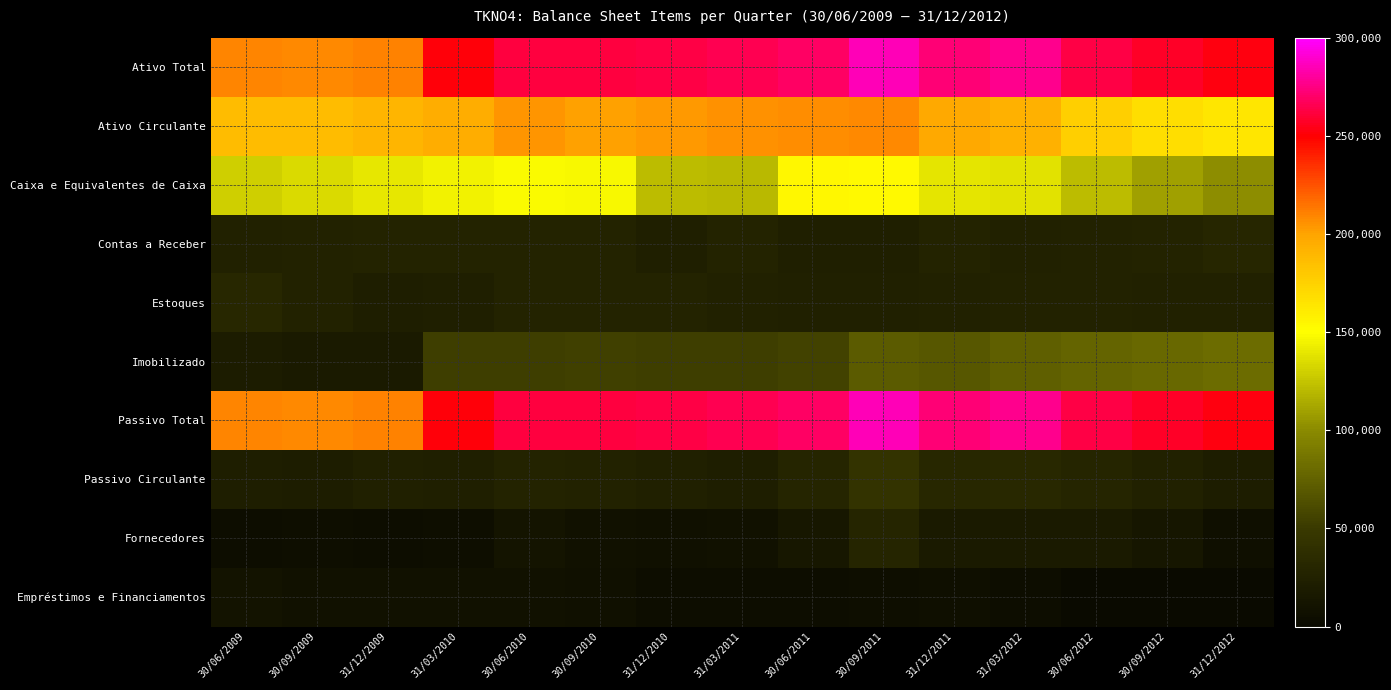

How many categories are shown in the chart?

15